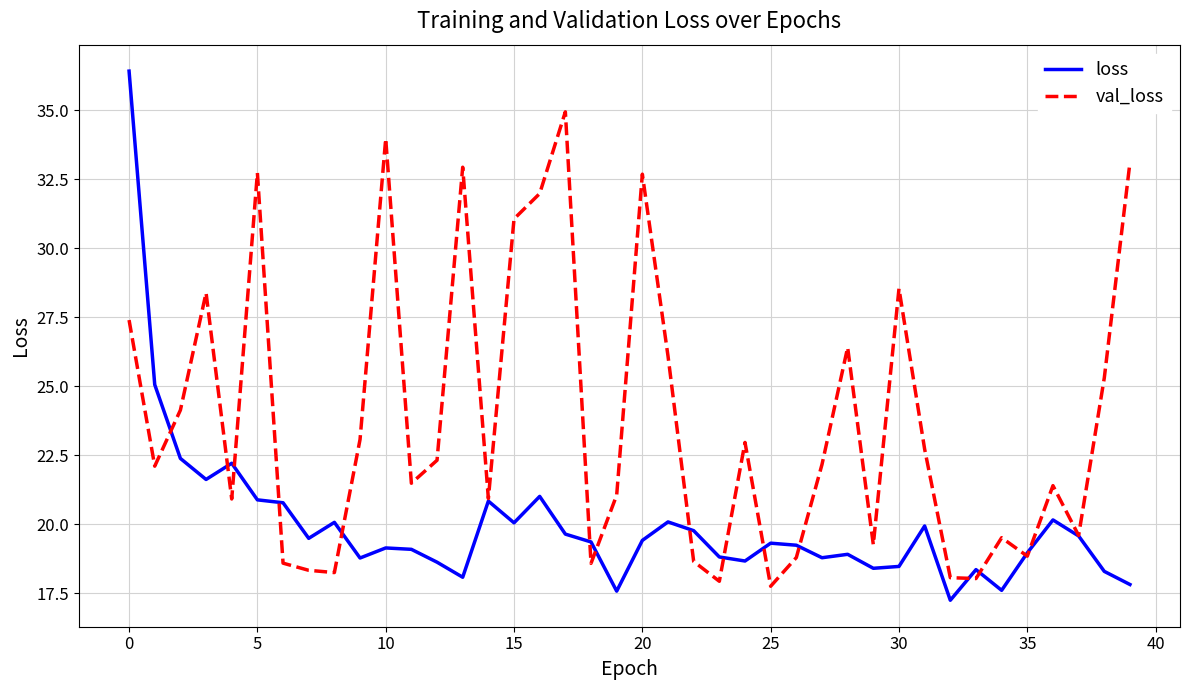

What is the maximum value for val_loss?

34.9